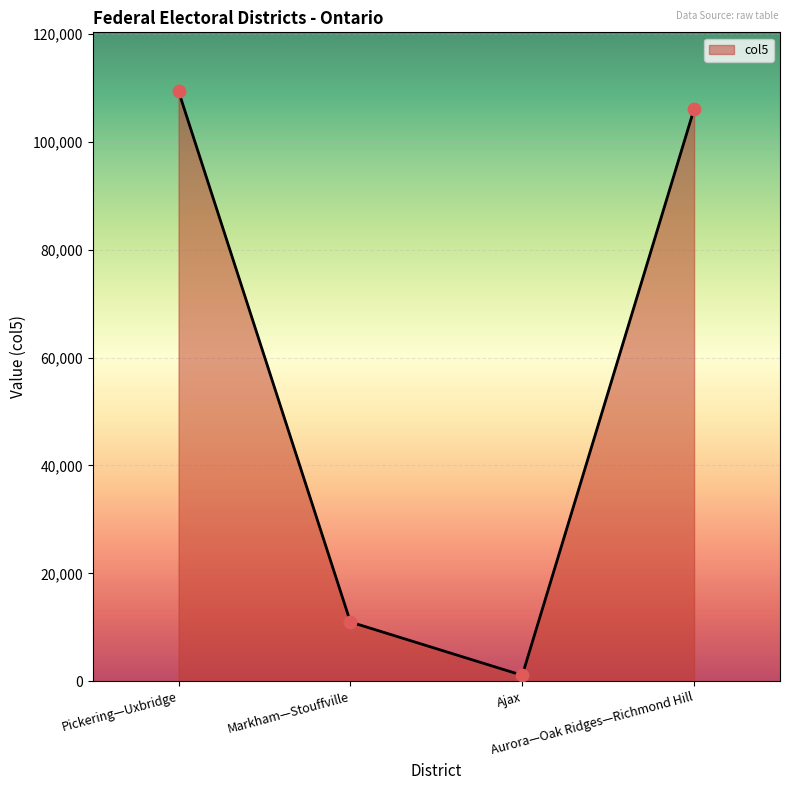

What is the change in value from Markham—Stouffville to Aurora—Oak Ridges—Richmond Hill?

+95086